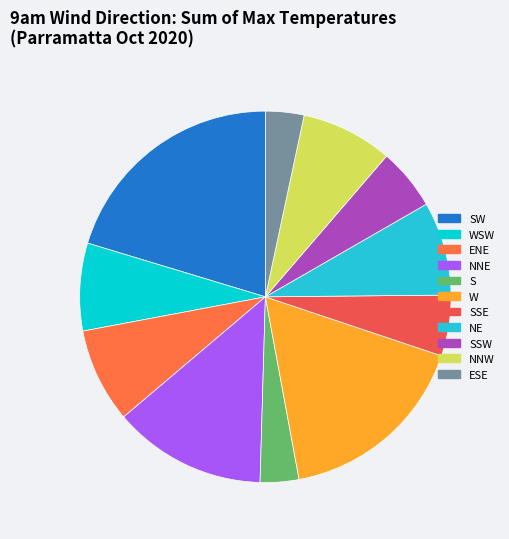

How many slices are in this pie chart?

11